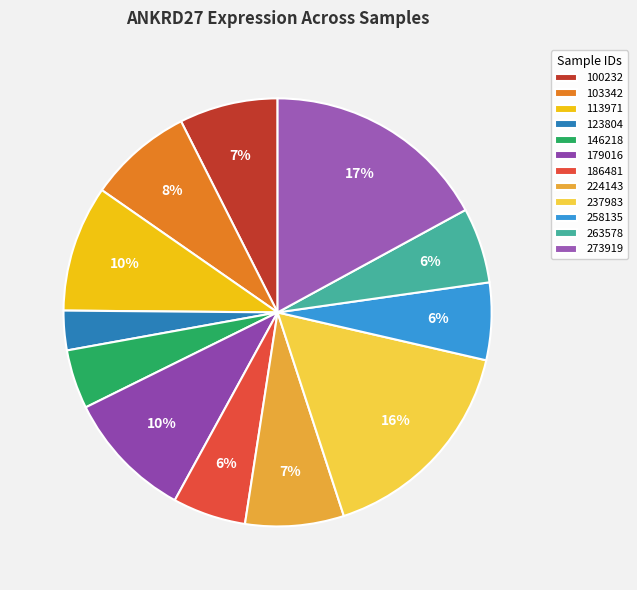

Between 263578 and 146218, which is larger?

263578